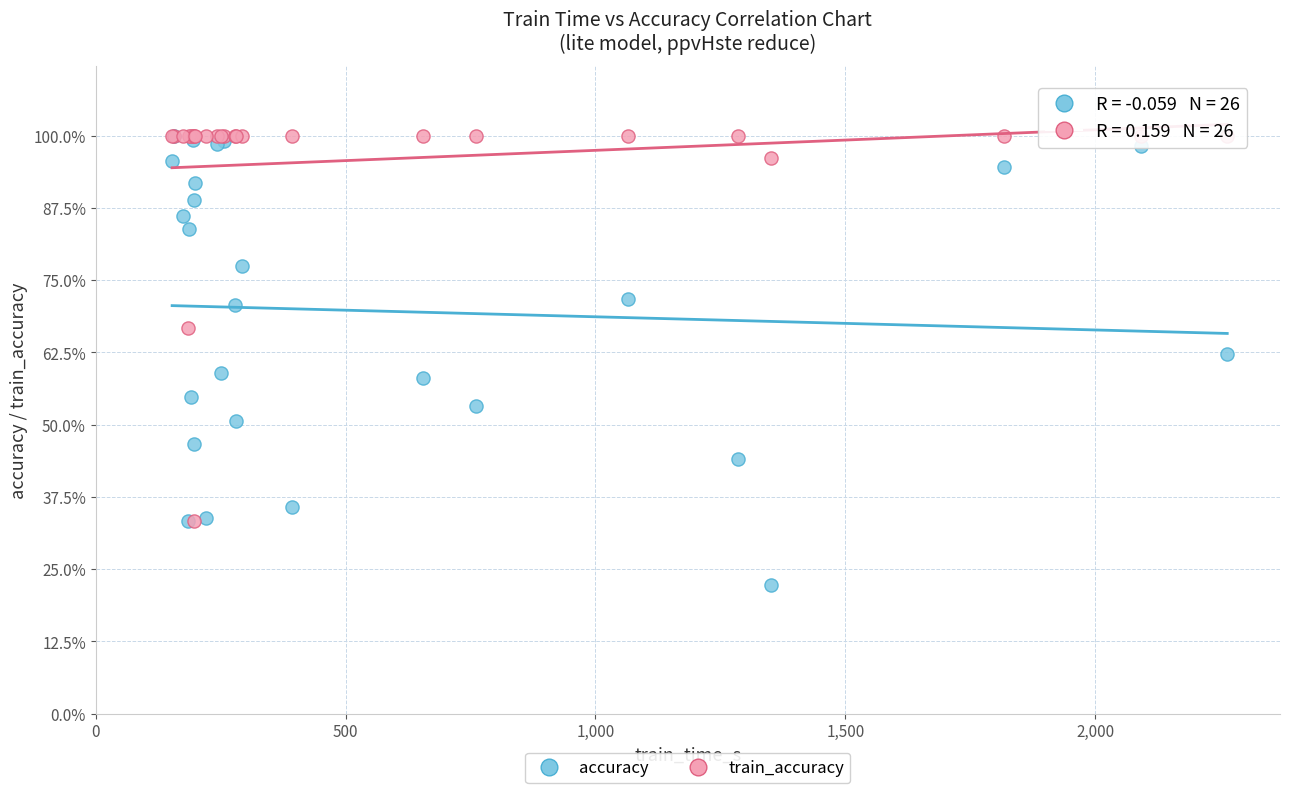

What are all the series names shown in the legend?

accuracy, train_accuracy